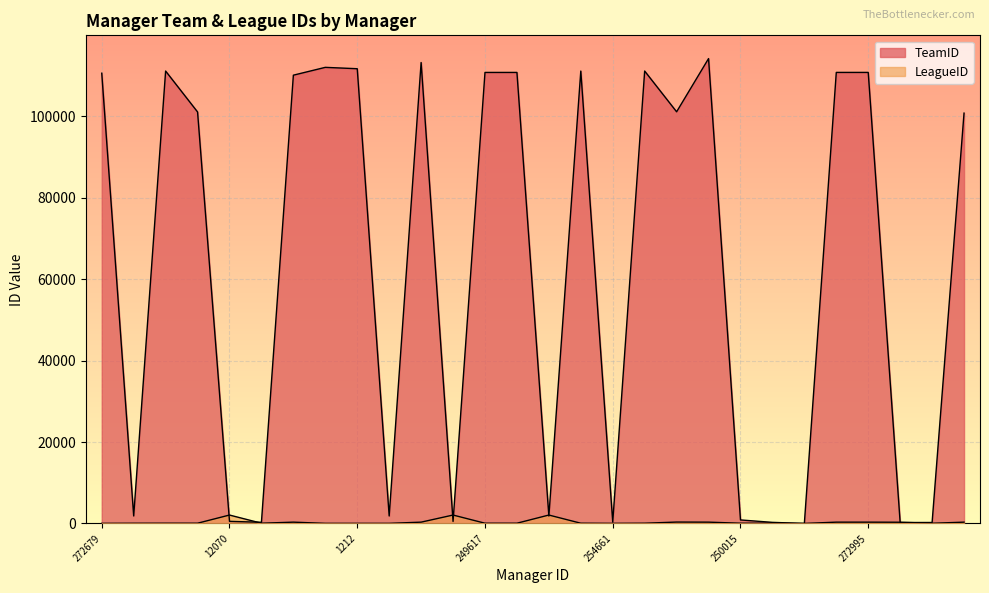

How many lines are shown in the chart?

2